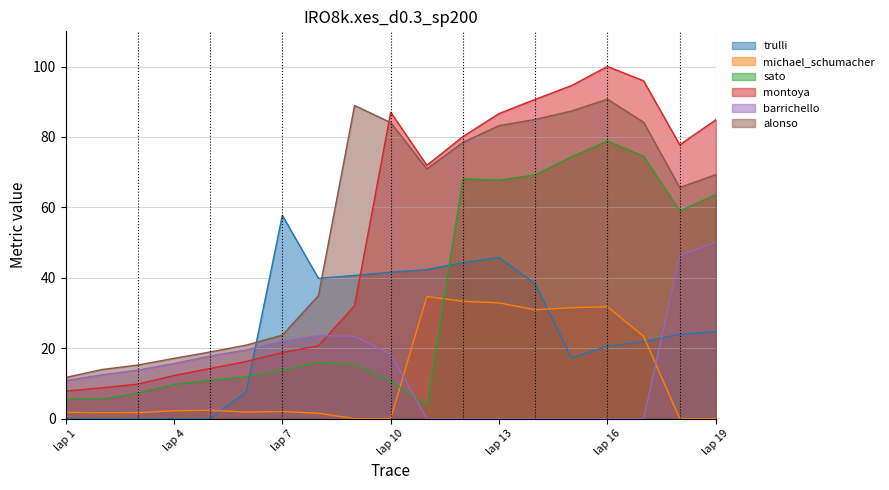

At which label does trulli first exceed 23?

lap 7